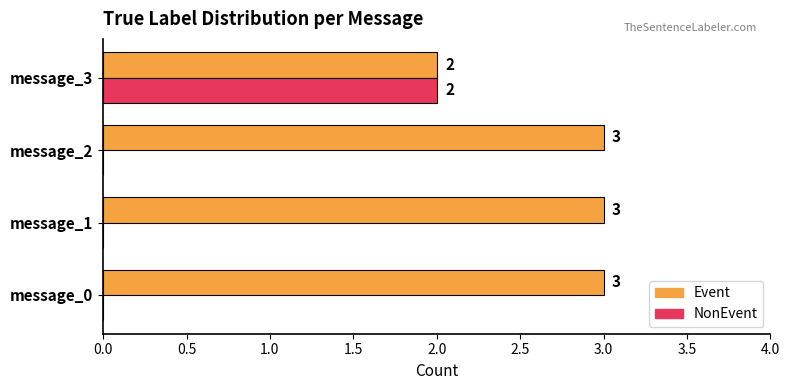

What is the sum of the Event values at message_1 and message_0?

6